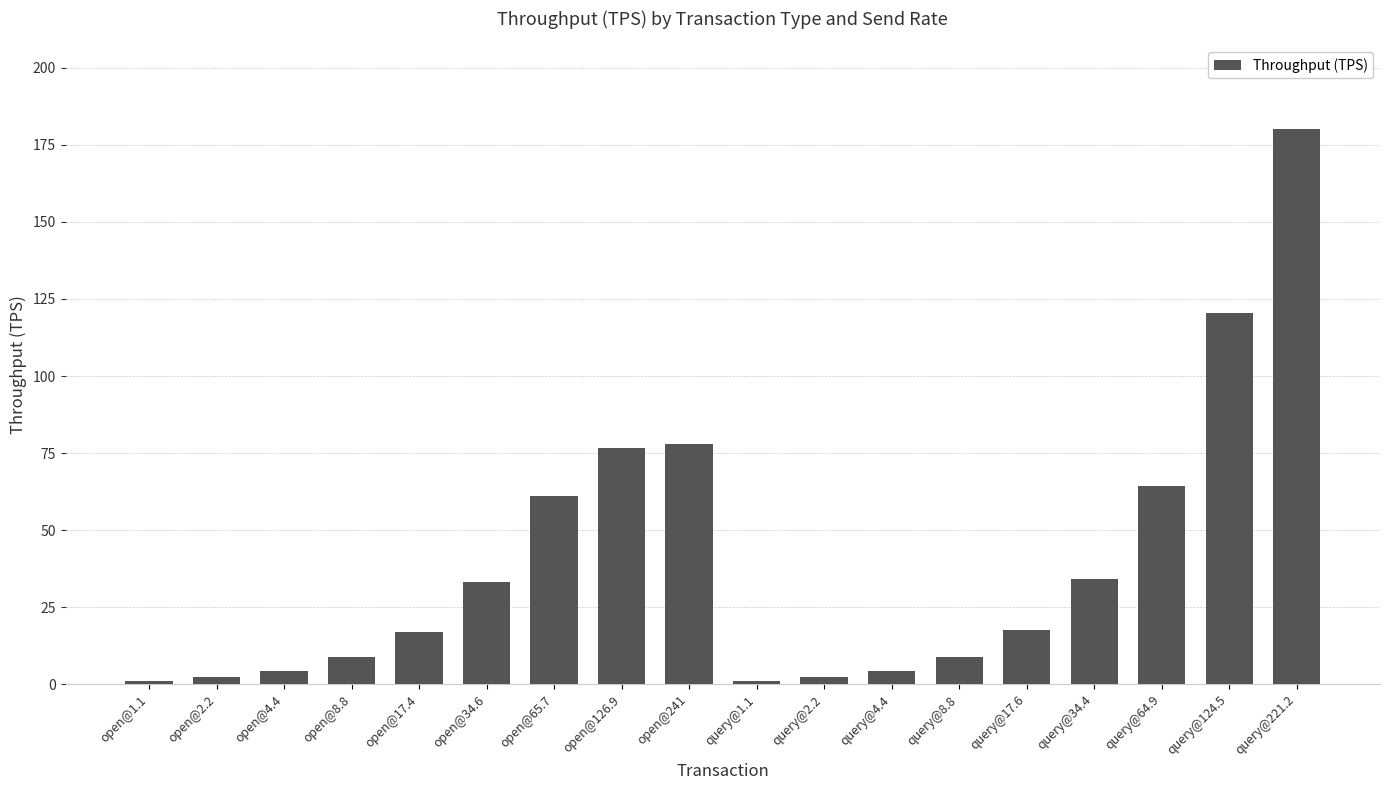

Are the bars grouped side by side (vs. stacked)?

No